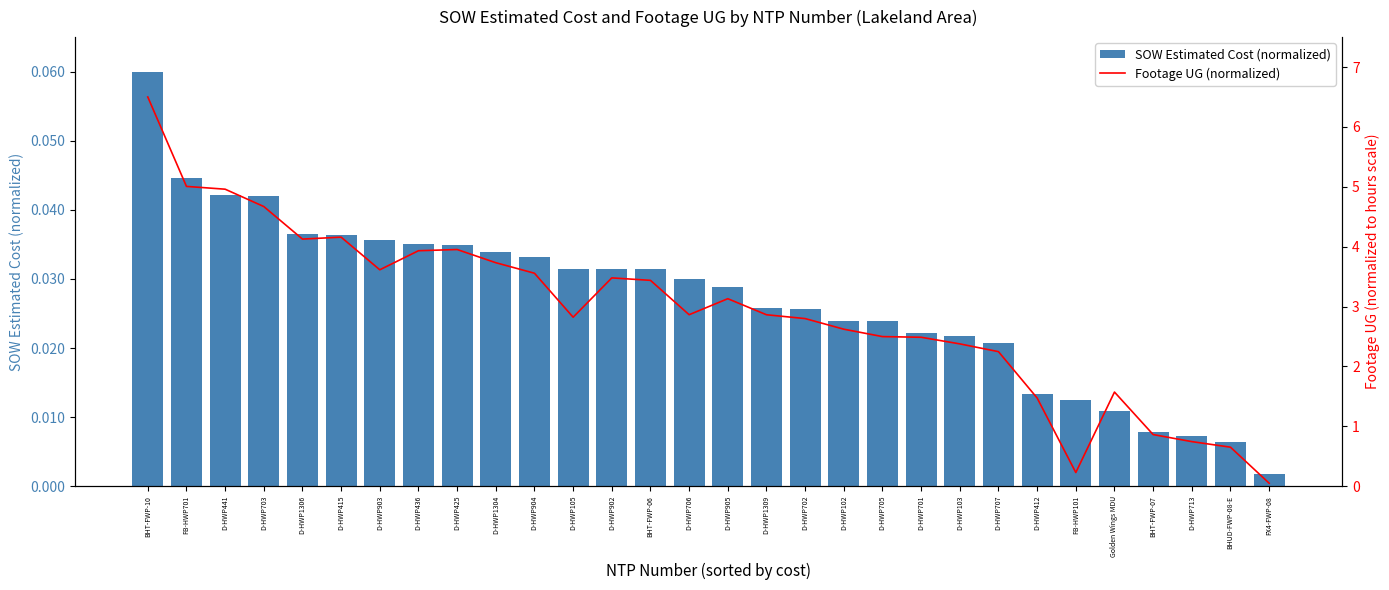

What is the sum of all SOW Estimated Cost (normalized) values?

0.8